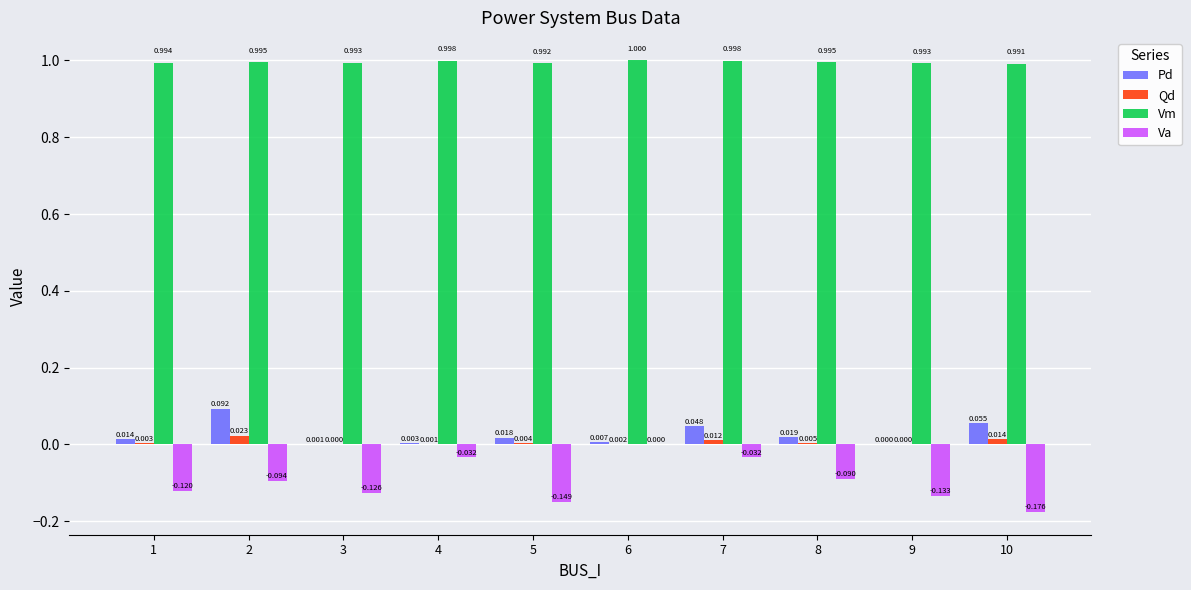

Is the value of Qd at 5 greater than the value of Vm at 7?

No